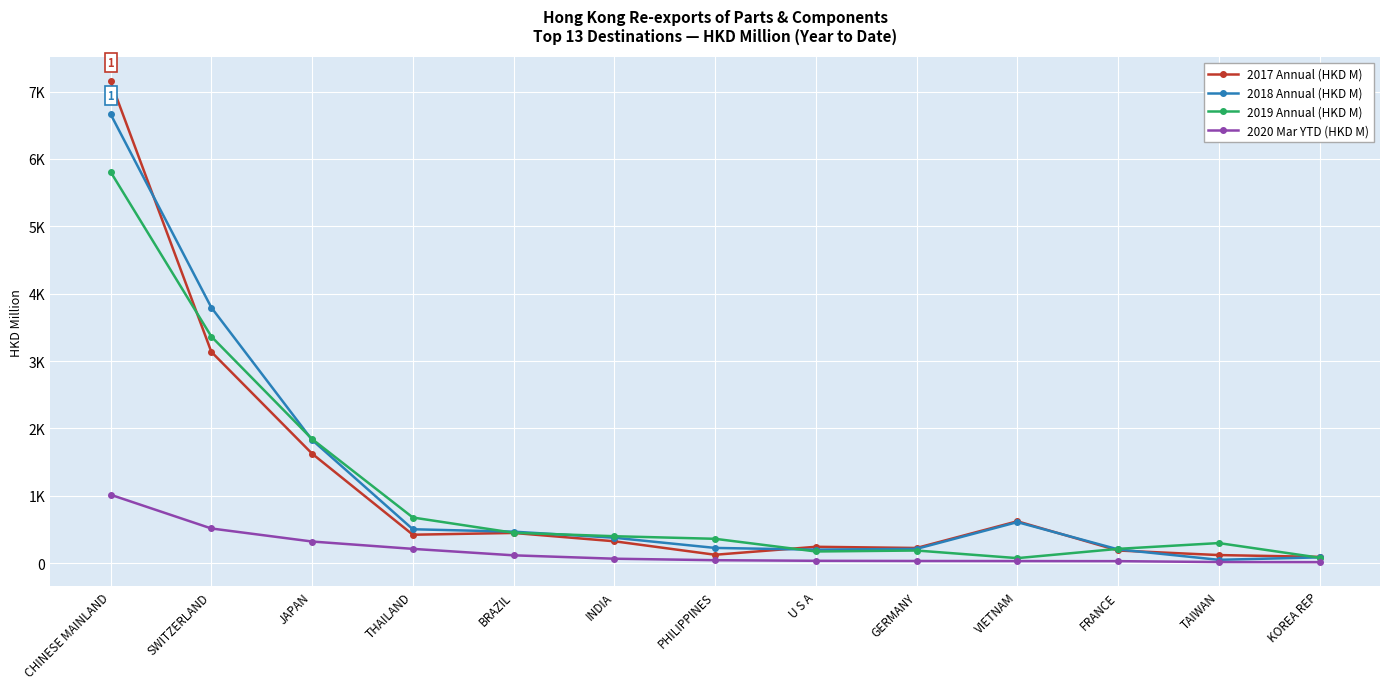

Does the chart have visible grid lines?

Yes